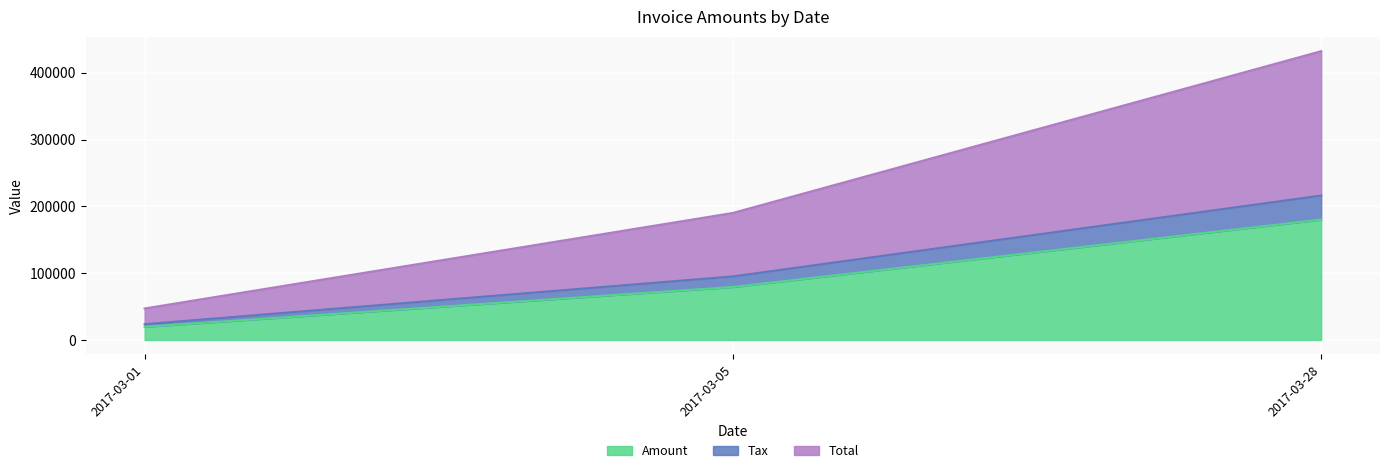

Is it true that Total equals 66681.5 at 2017-03-01?

False